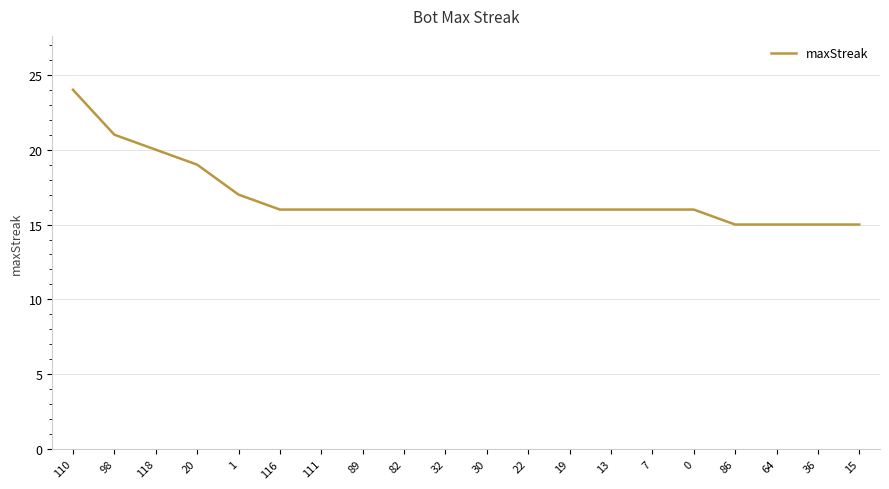

Is it true that the value at 22 is 10?

False